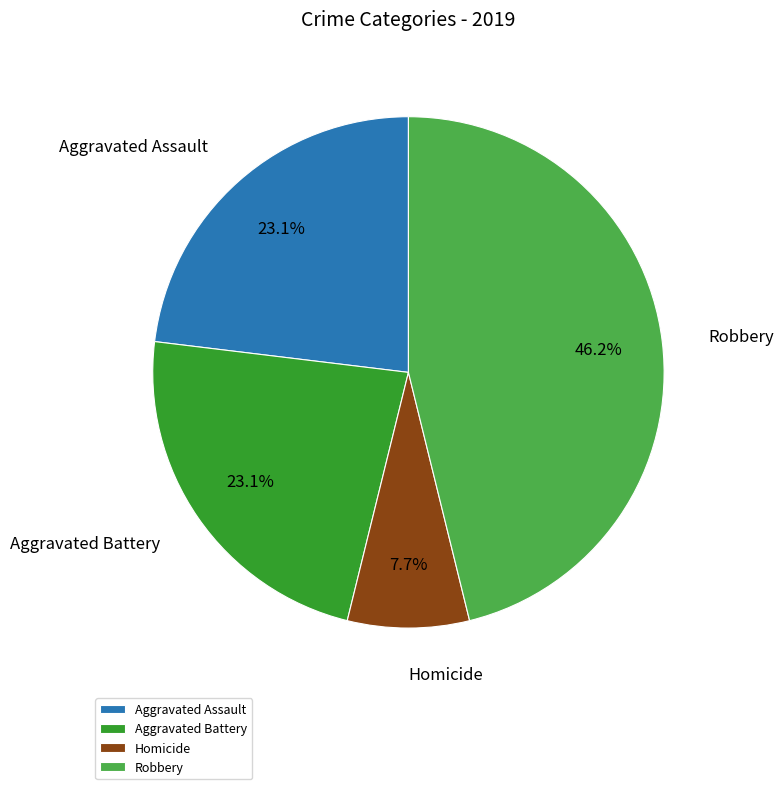

Which slice is the largest?

Robbery